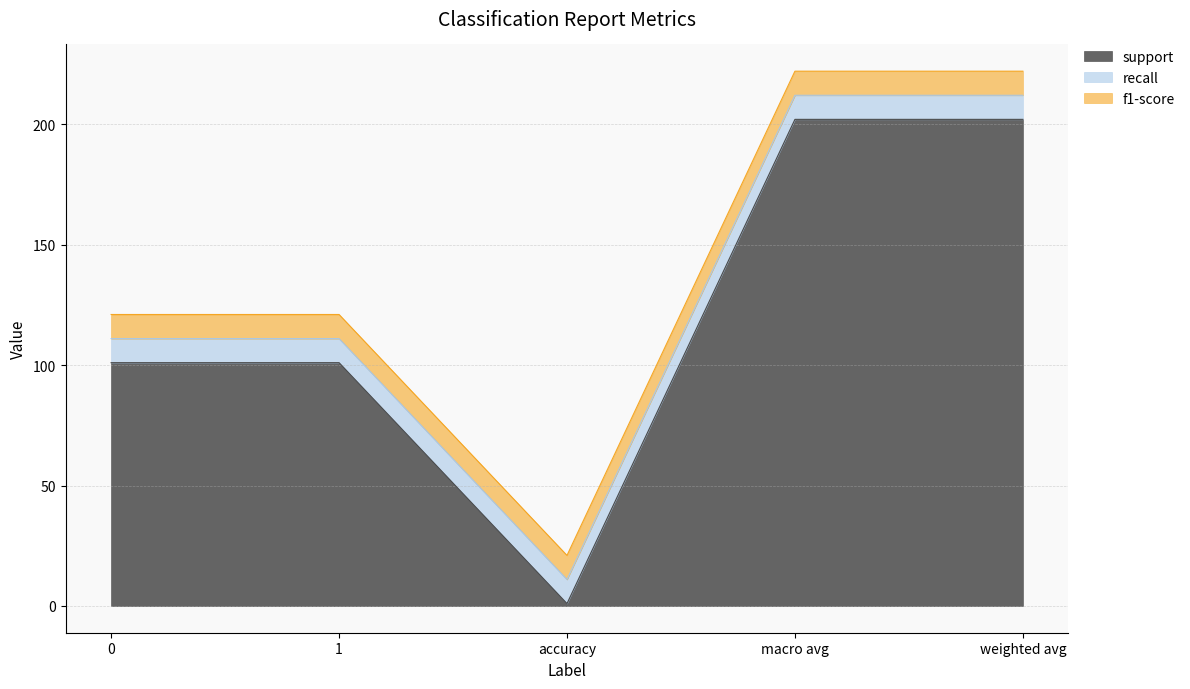

What is the label of the 2nd point from the left?

1